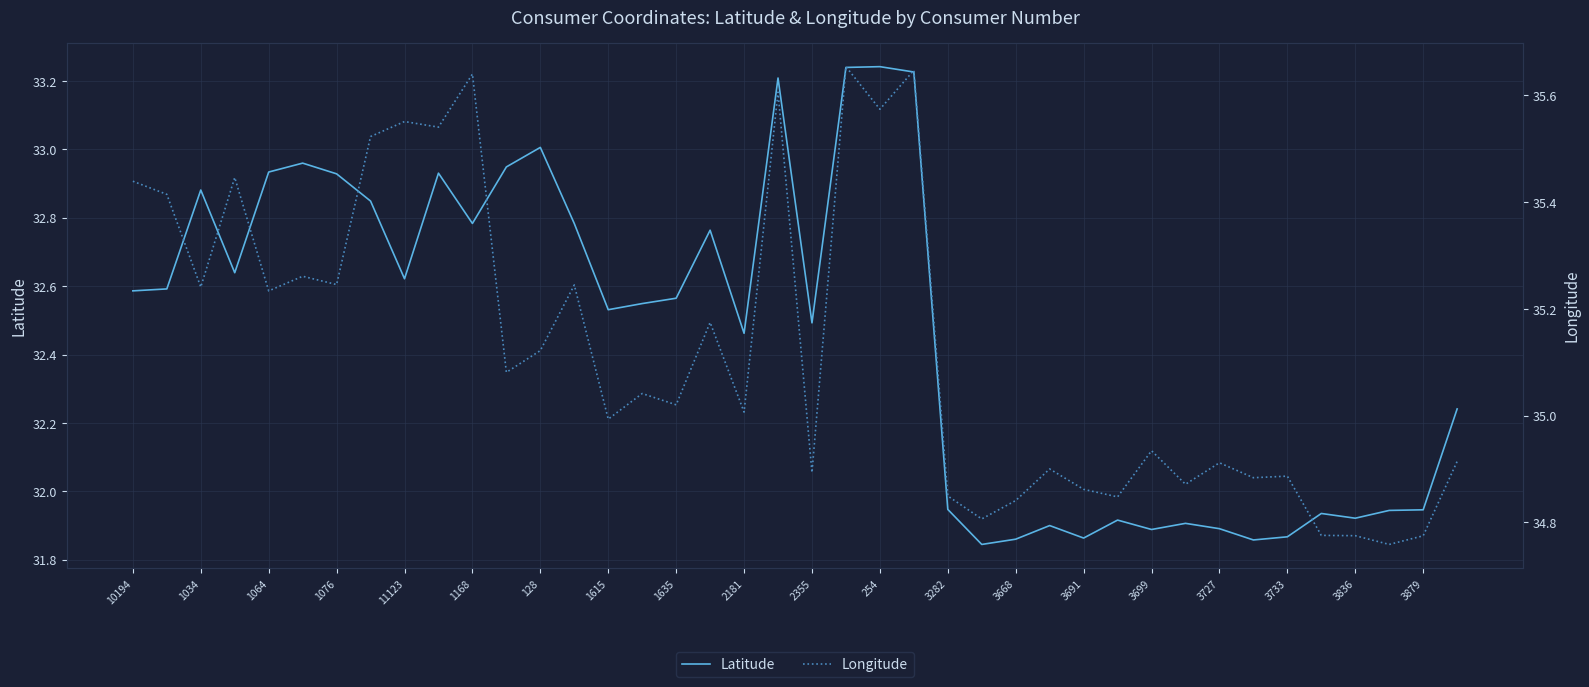

Which series has the largest range (max minus min)?

Latitude